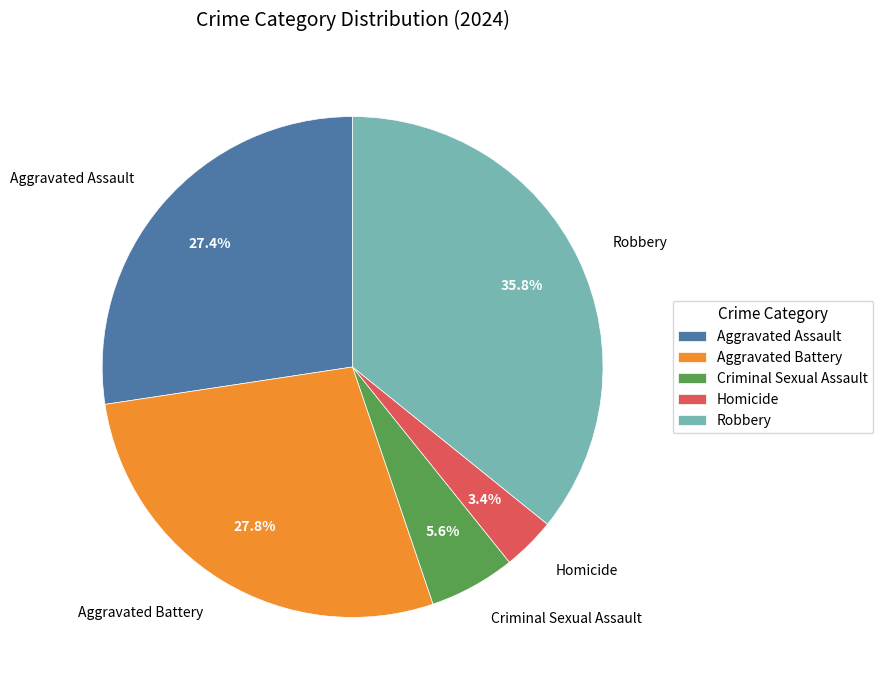

To the nearest percent, what percentage of the pie is Homicide?

3%